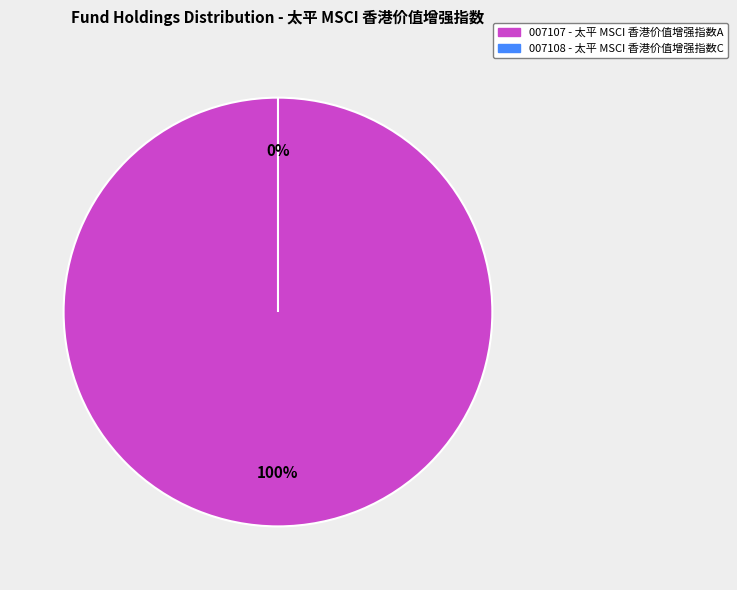

To the nearest percent, what is the difference between the largest and smallest slice percentages?

100%